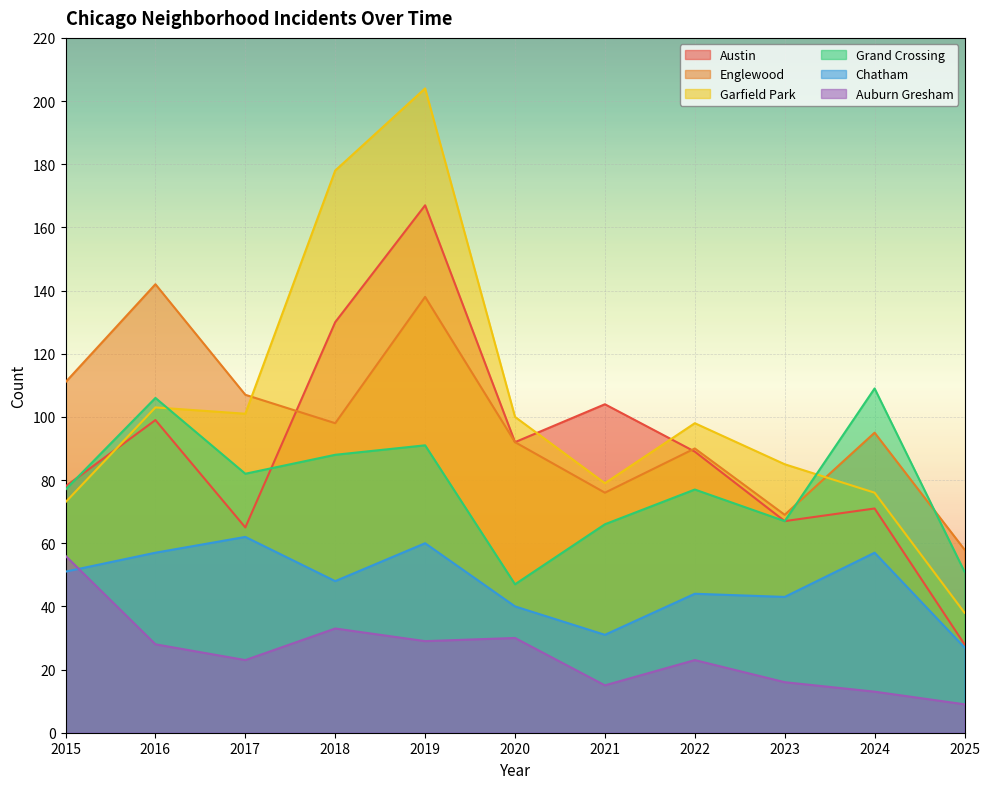

Where is the first local maximum for Grand Crossing?

2016